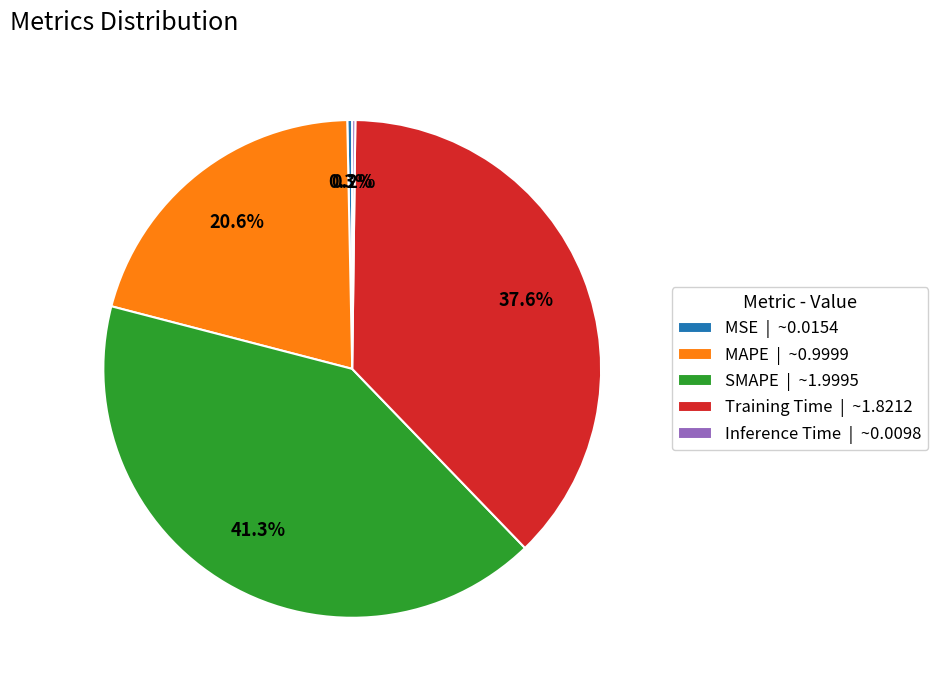

Is MAPE | ~0.9999 the majority of the pie?

No